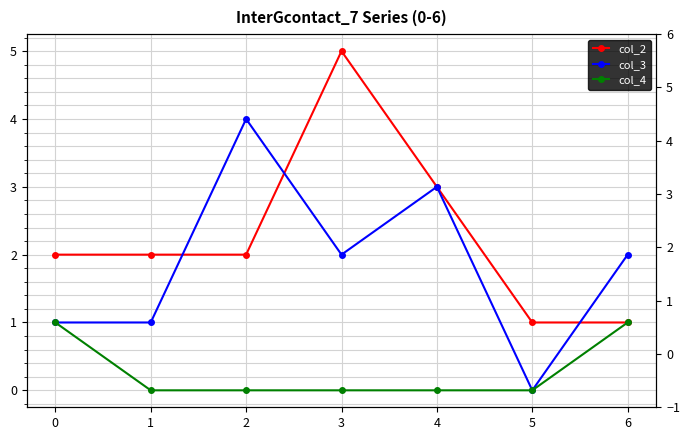

What is the approximate value of col_2 at 1?

2